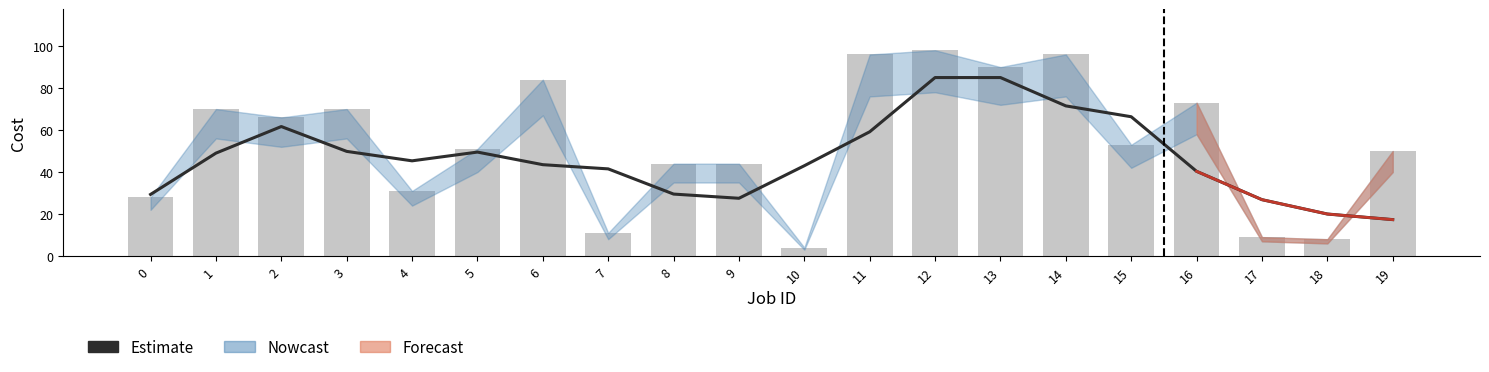

The Estimate series shows 27.5 at 9. True or false?

True